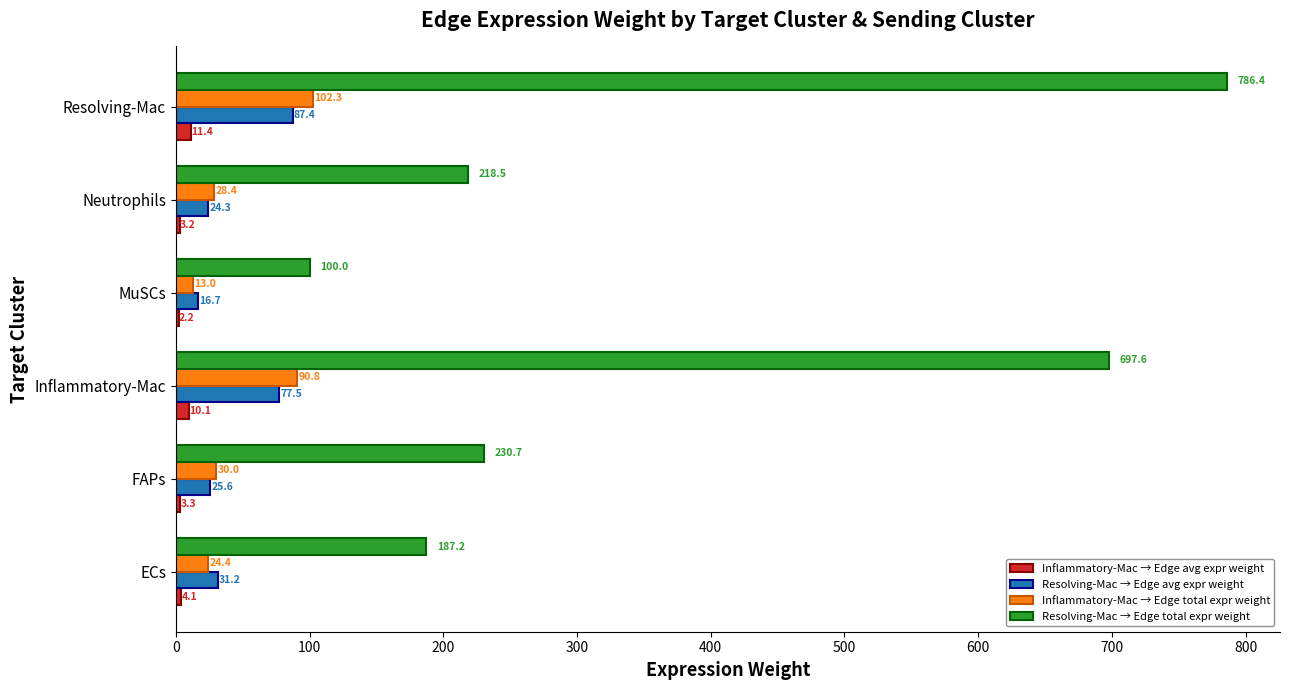

The value of Resolving-Mac → Edge avg expr weight at FAPs is 25.6. True or false?

True